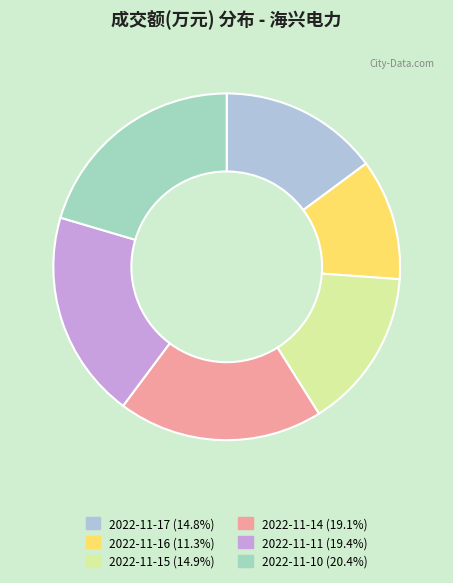

Does 2022-11-10 represent more than half of the total?

No